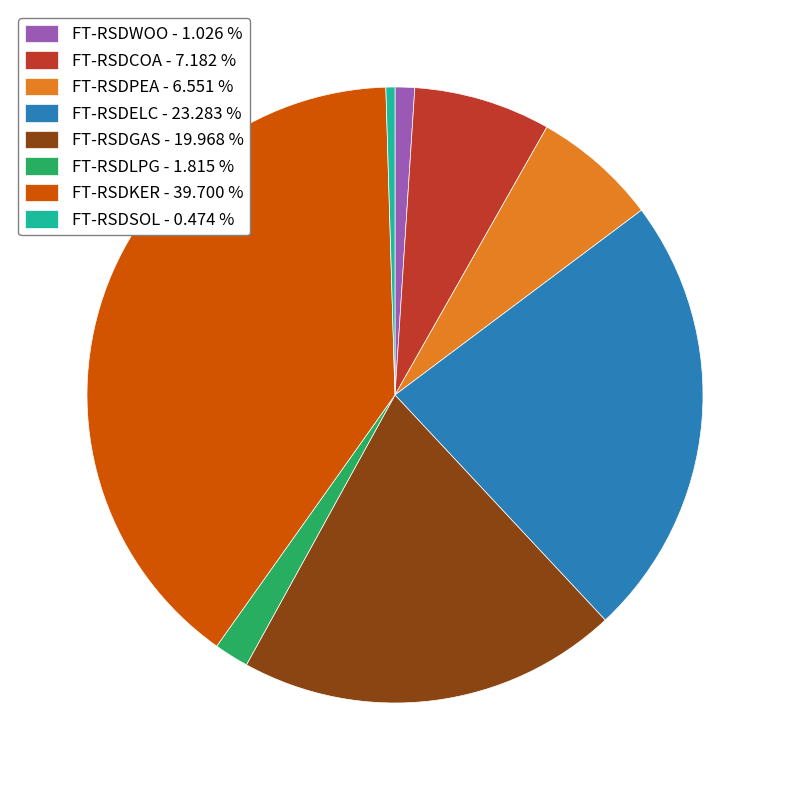

What is the smallest slice in the pie chart?

FT-RSDSOL